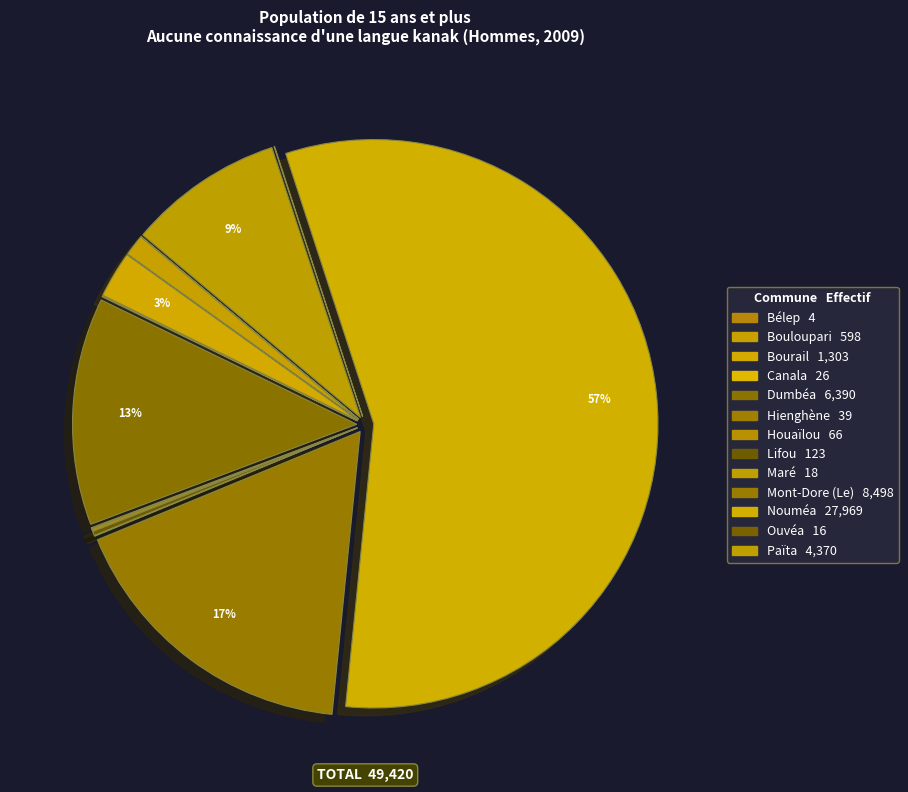

What is the total percentage of Bourail and Bouloupari?

3.8%